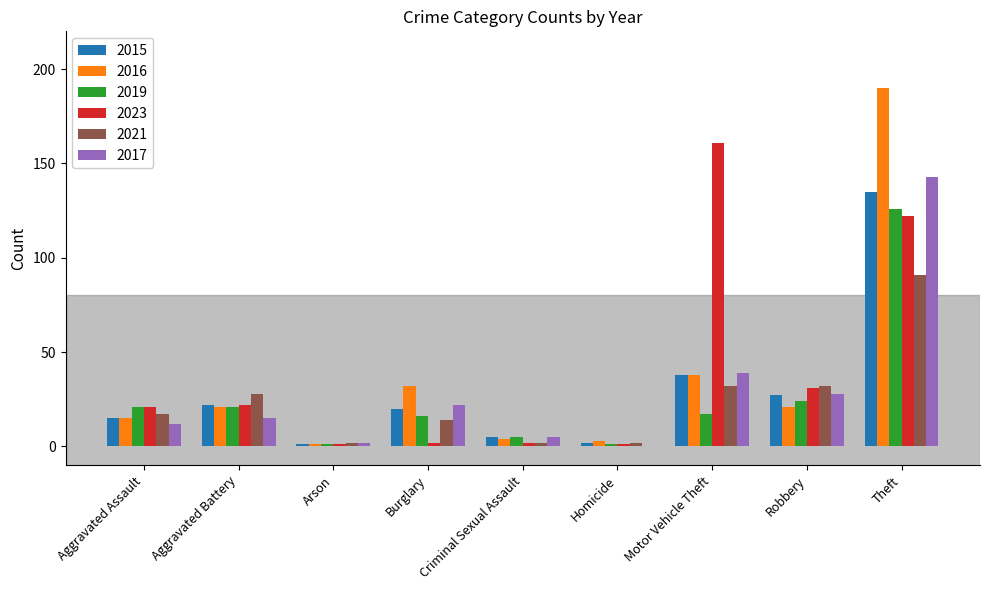

What is the average value of the 2019 series?

26